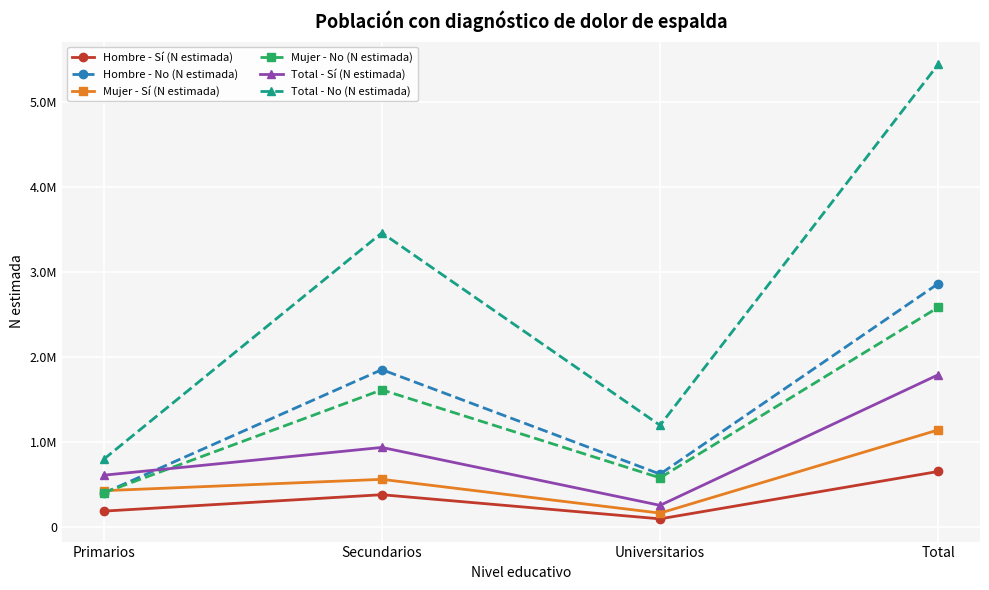

Reading right to left, extract all data points from this chart.

Hombre - Sí (N estimada): 650004	91426	376094	182484
Hombre - No (N estimada): 2864315	618977	1850280	395058
Mujer - Sí (N estimada): 1139877	159276	557216	423385
Mujer - No (N estimada): 2584998	574919	1612149	397930
Total - Sí (N estimada): 1789881	250702	933310	605869
Total - No (N estimada): 5449313	1193896	3462429	792988